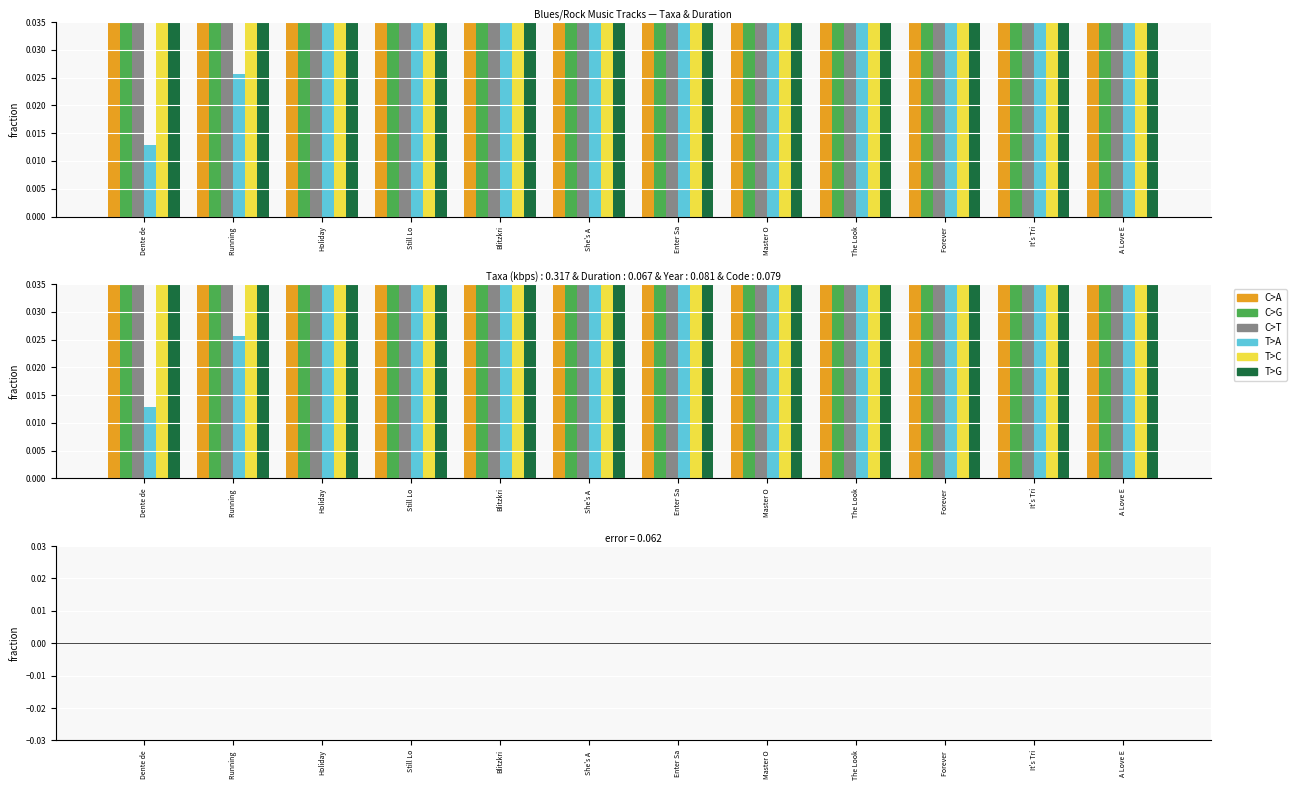

At which label is T>C closest to 0?

Dente de